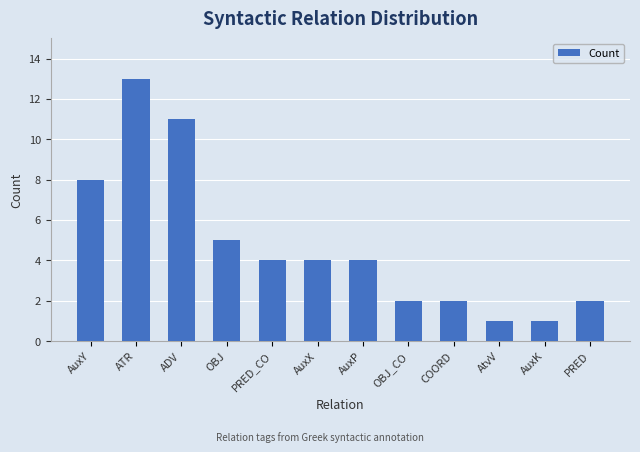

What is the change in value from AuxX to AtvV?

-3